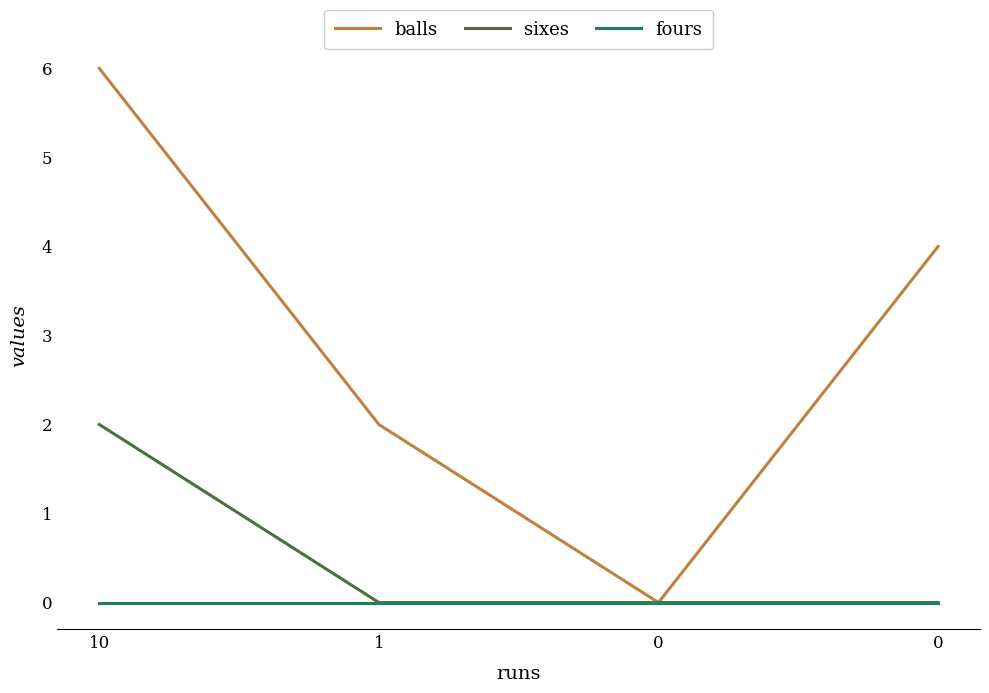

True or false: balls and sixes cross at least once.

False